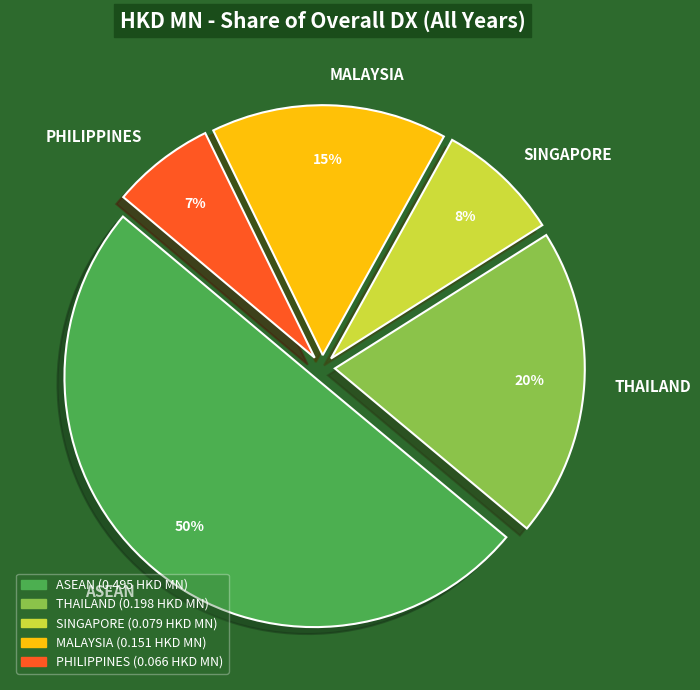

To the nearest percent, what is the average slice percentage?

20%